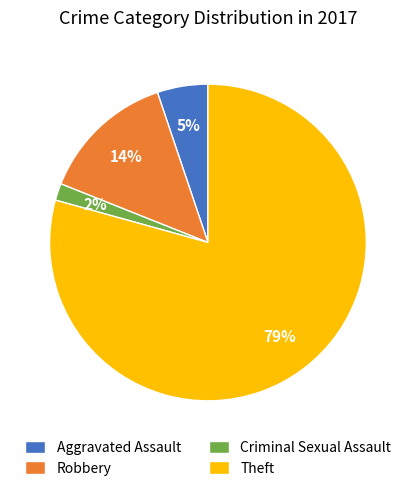

Is there a majority slice in this chart?

Yes